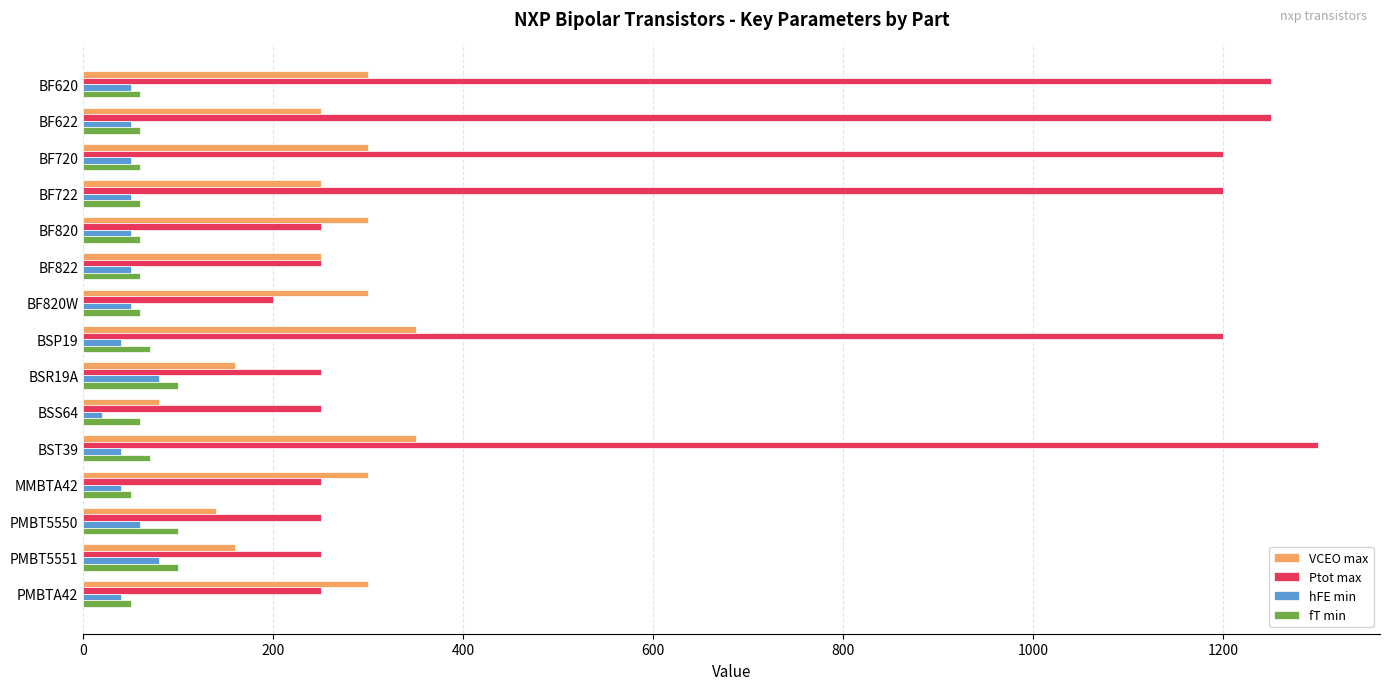

What is the average value of the hFE min series?

50